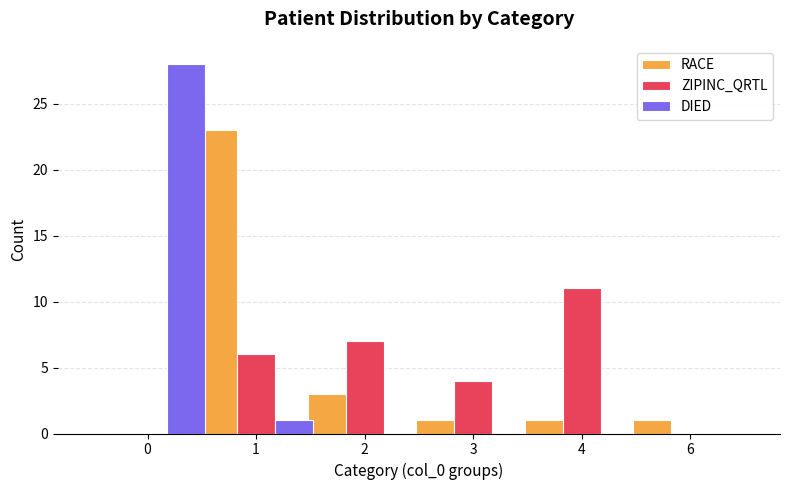

Reading left to right, transcribe all the data shown in this chart.

RACE: 0=0	1=23	2=3	3=1	4=1	6=1
ZIPINC_QRTL: 0=0	1=6	2=7	3=4	4=11	6=0
DIED: 0=28	1=1	2=0	3=0	4=0	6=0